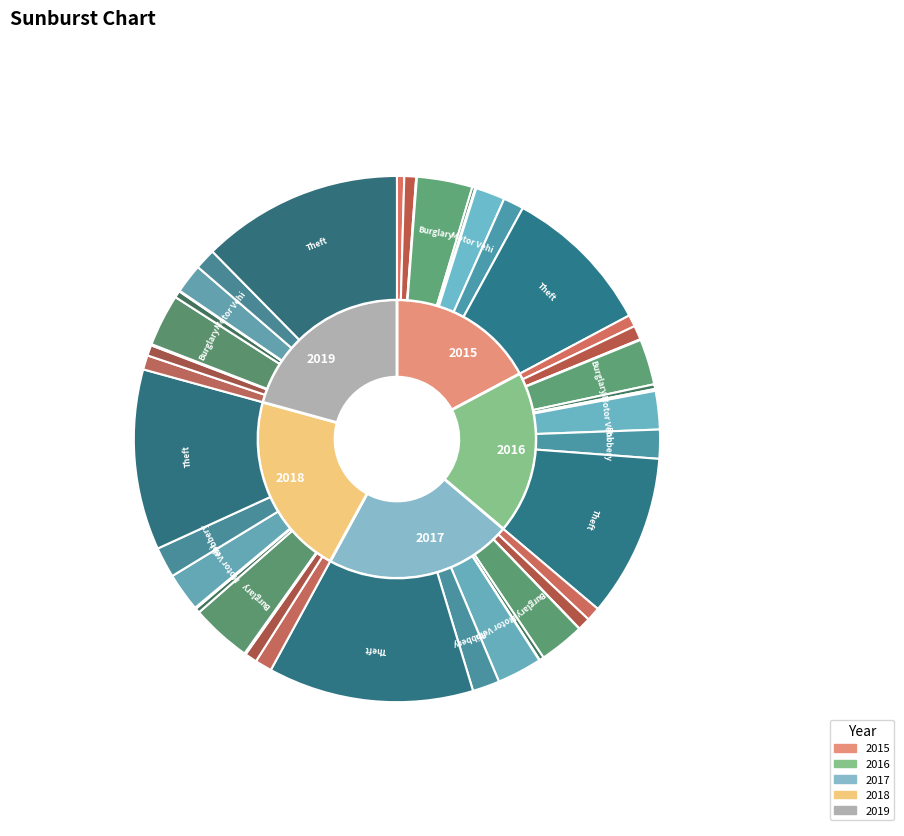

To the nearest percent, what is the combined percentage of Aggravated Battery and Aggravated Assault?

8%